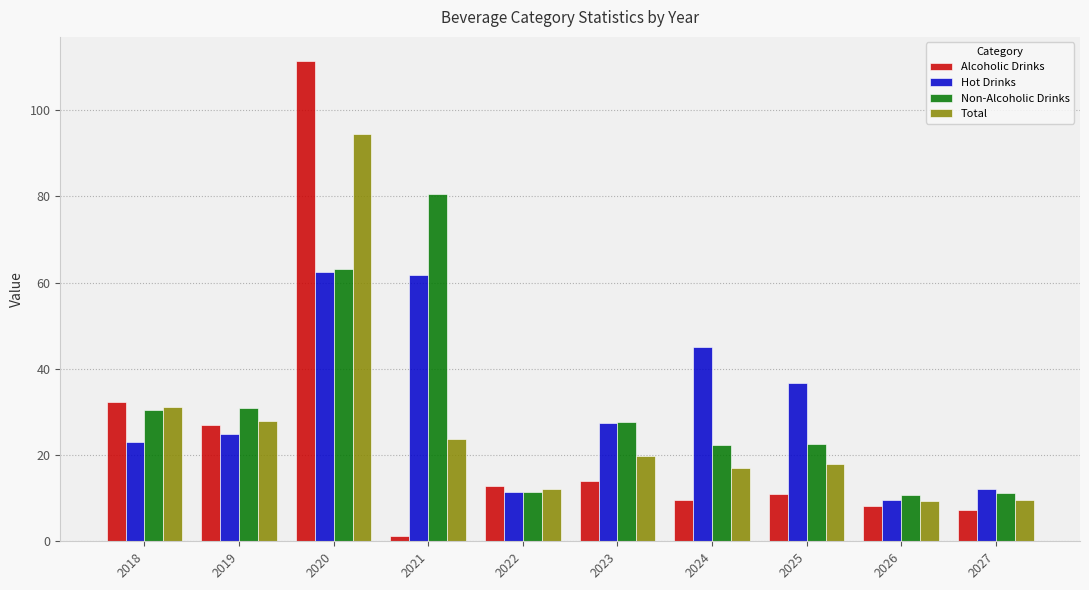

How many bars are there in total?

40